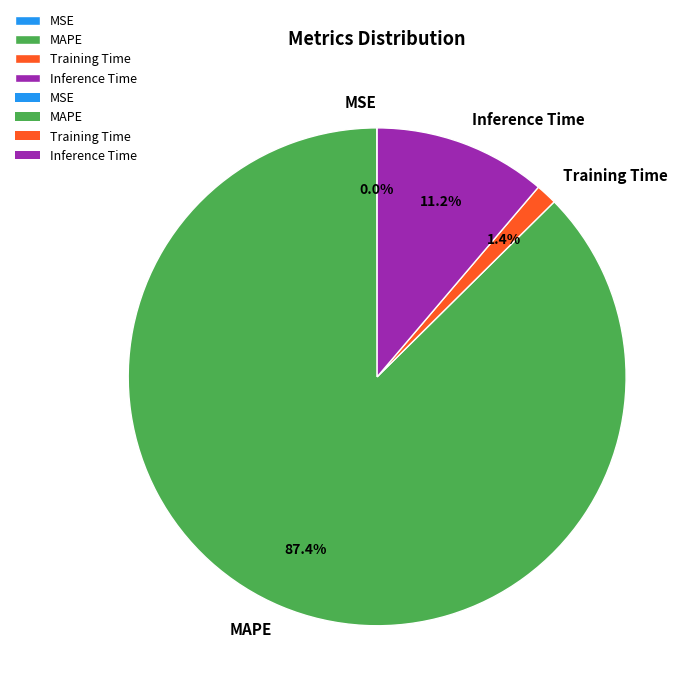

How much of the chart is everything except Inference Time?

88.8%